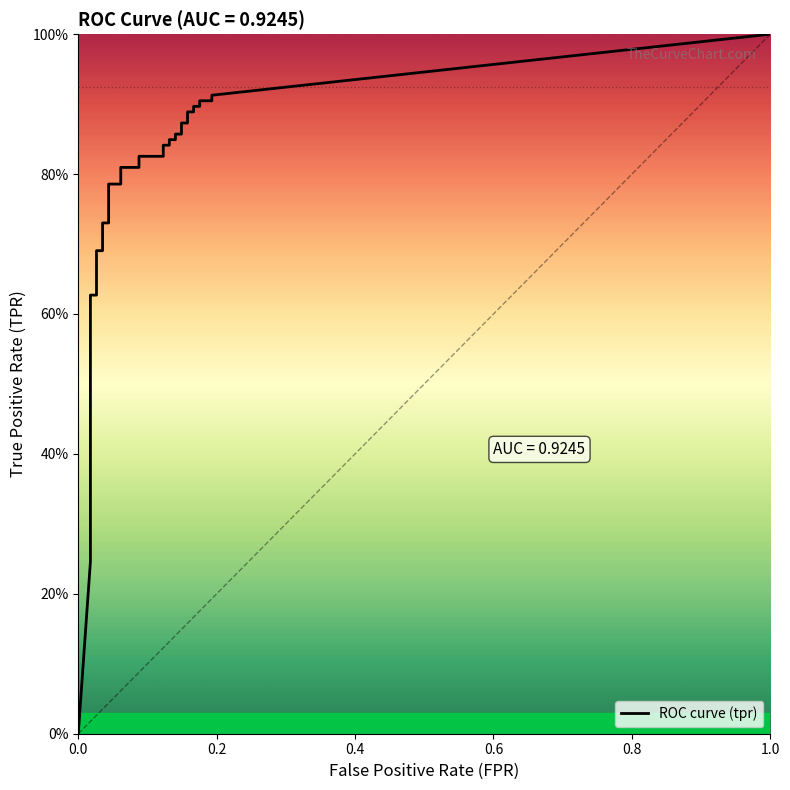

Is this an area chart (filled region under the line)?

No